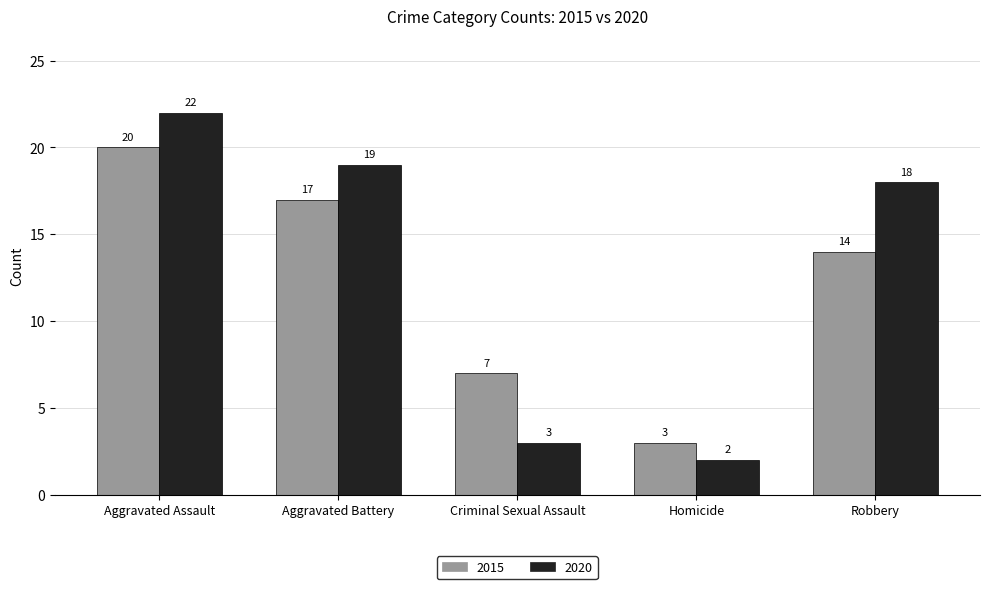

How many values in the 2015 series are below 14?

2